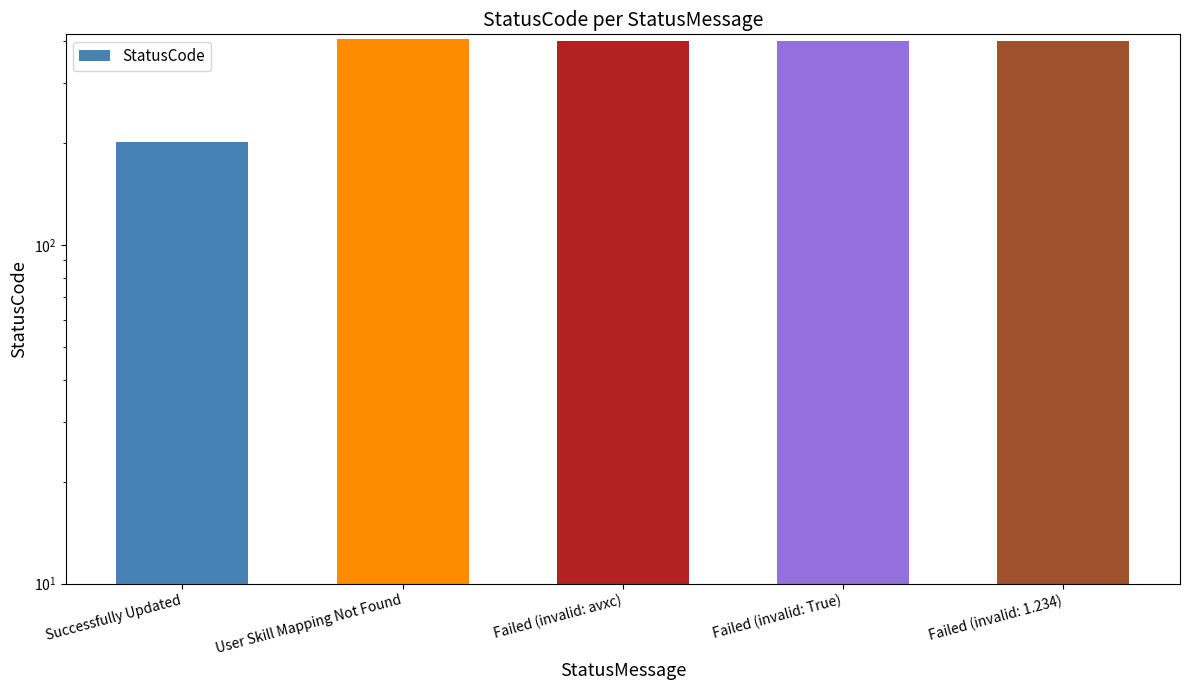

What is the value of the 2nd bar from the left?

404